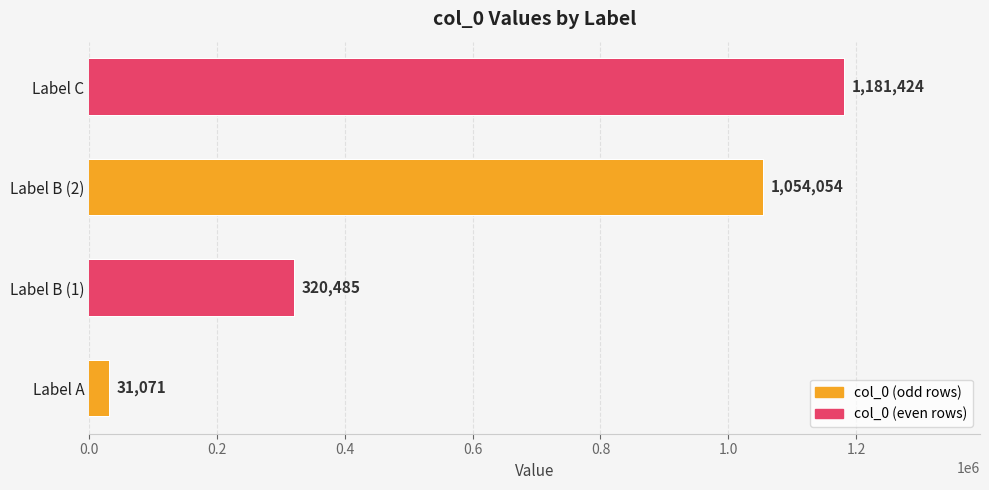

Count the number of data series in this chart.

1